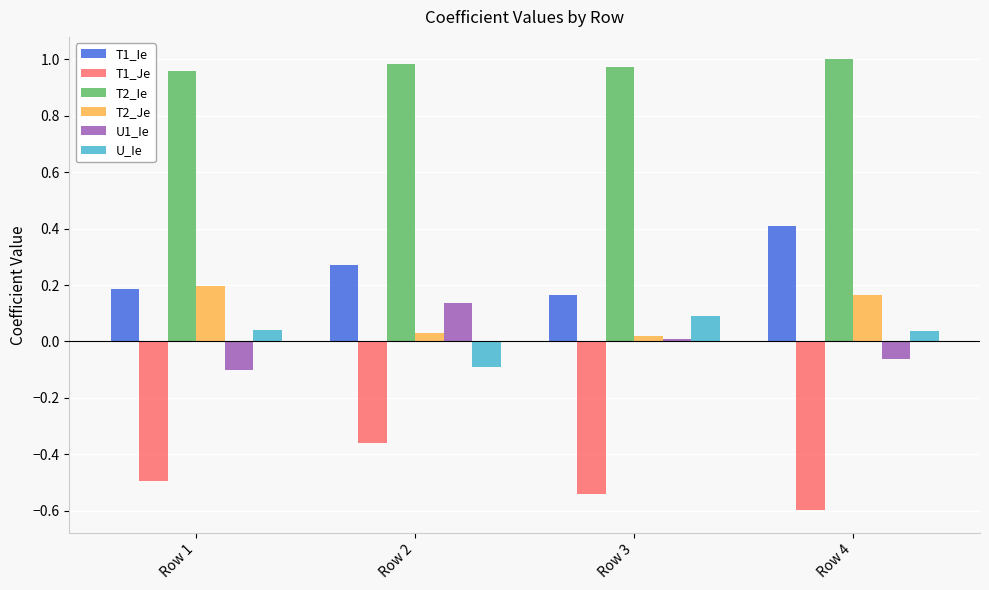

Count the U_Ie values in the range 0 to 1.

3